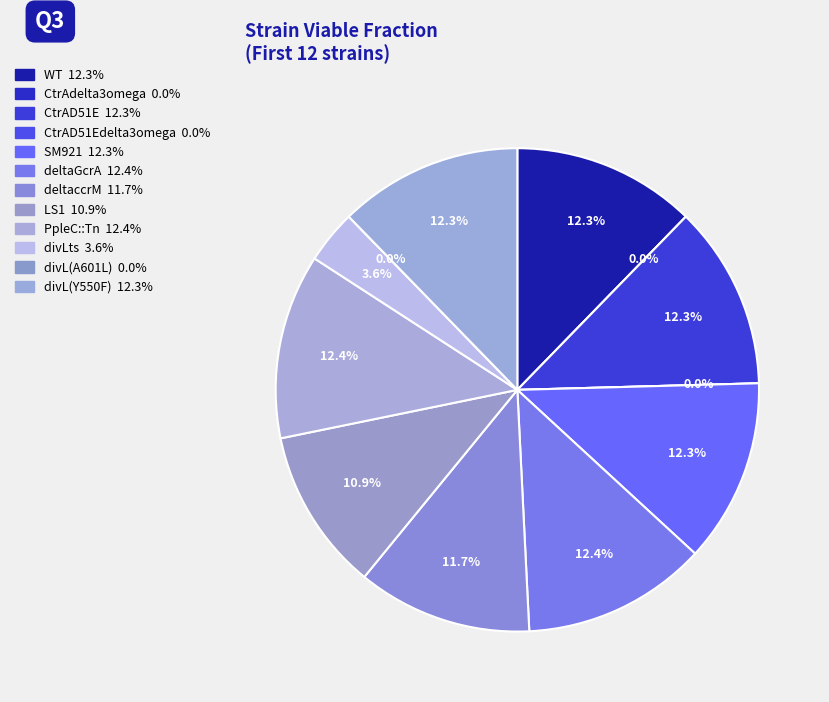

Is it true that divLts is 4% of the pie?

True